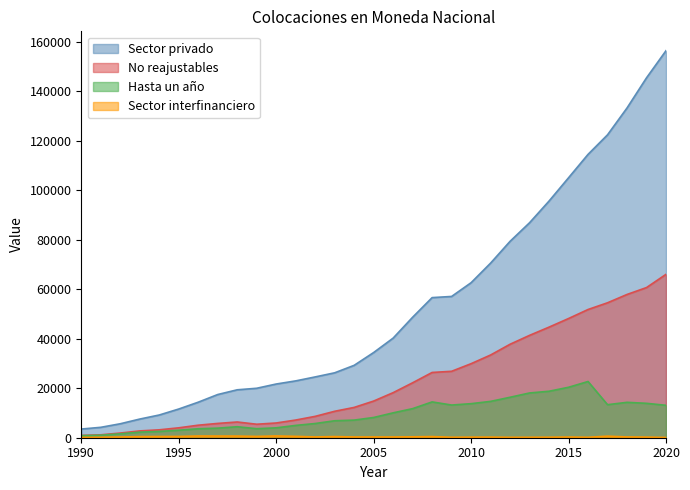

True or false: Hasta un año has more than 2 points higher than both neighbors.

True